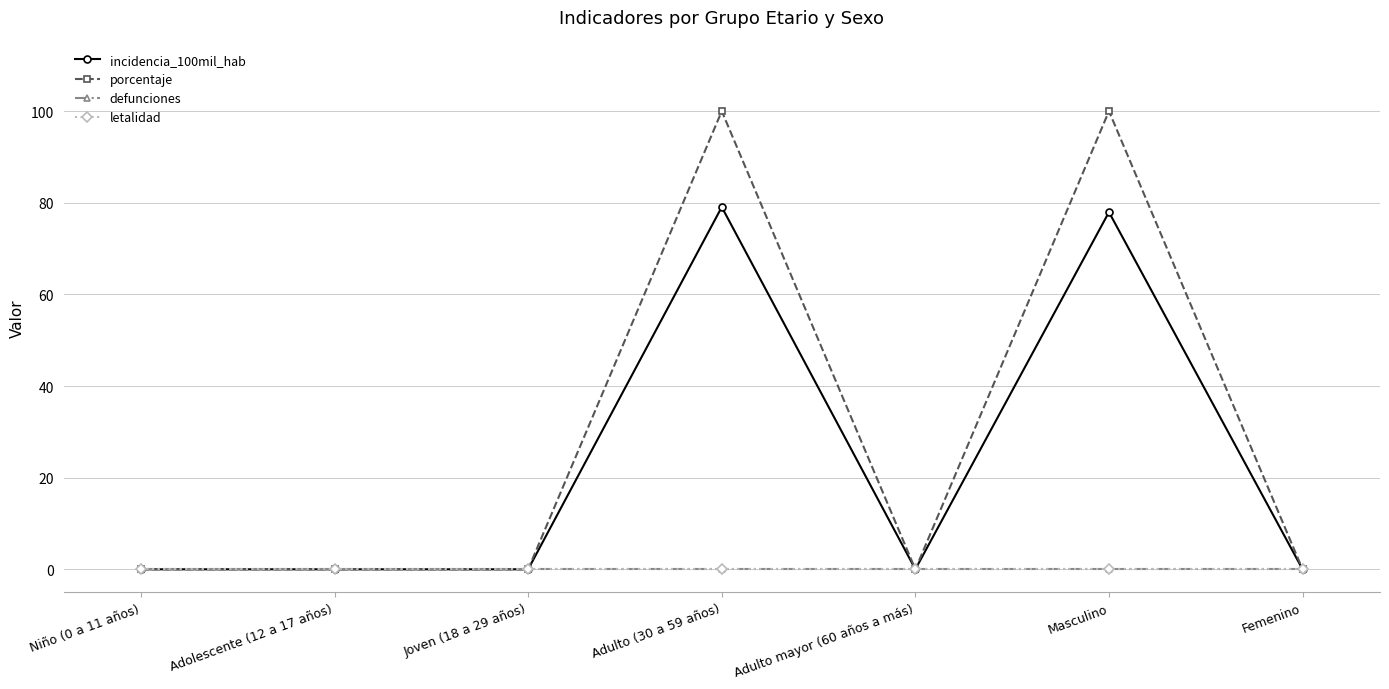

What is the sum of the incidencia_100mil_hab values at Masculino and Joven (18 a 29 años)?

78.0